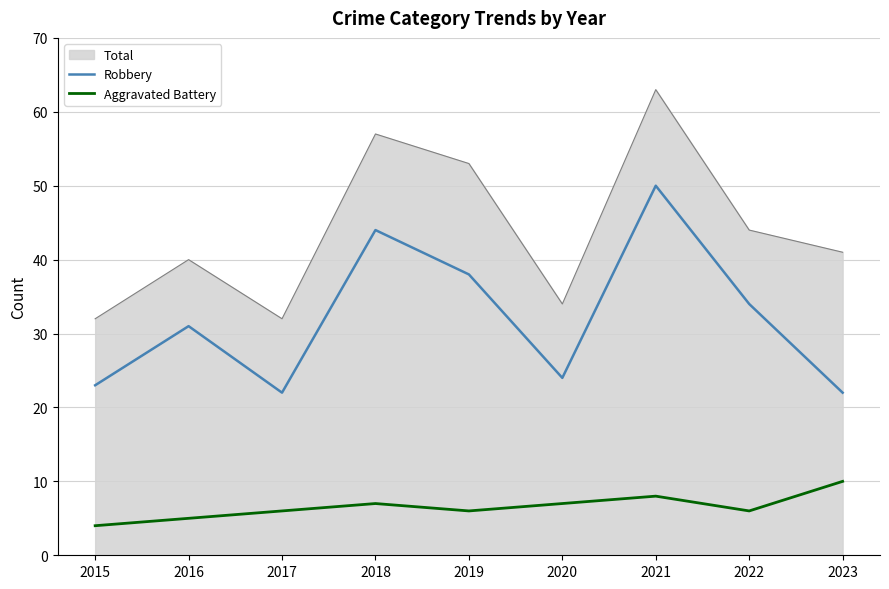

What is the total value across all series at 2022?

84